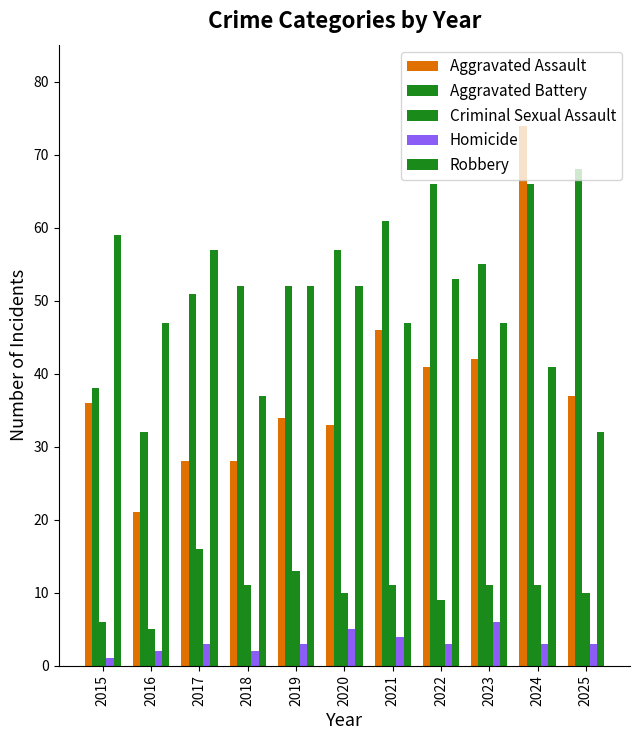

Which series has the largest range (max minus min)?

Aggravated Assault